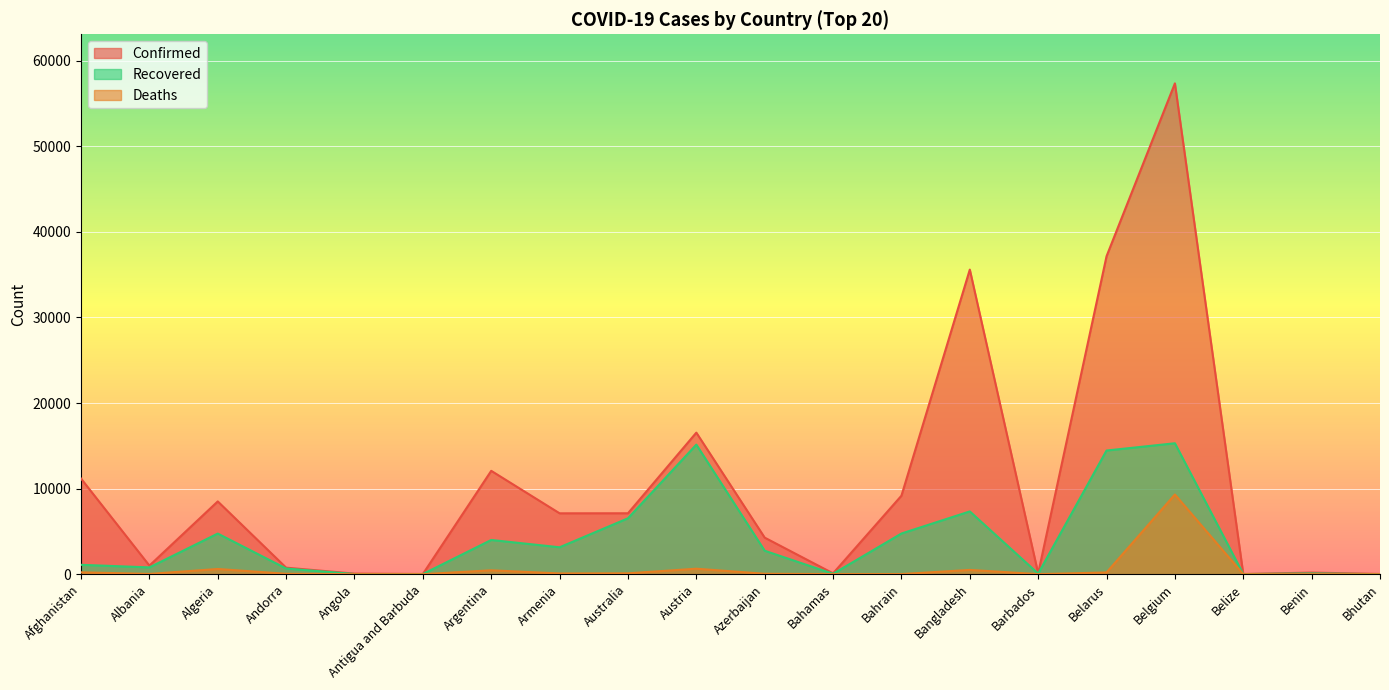

True or false: Deaths and Confirmed intersect in this chart.

False